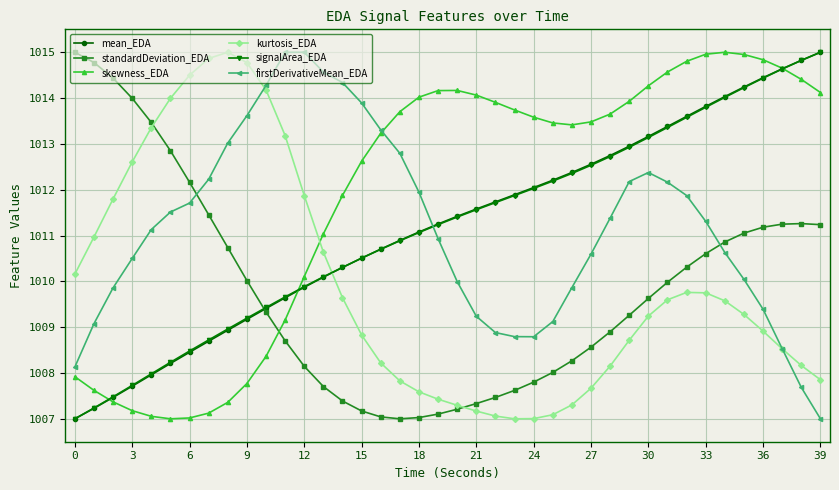

How many times do mean_EDA and kurtosis_EDA cross each other?

1